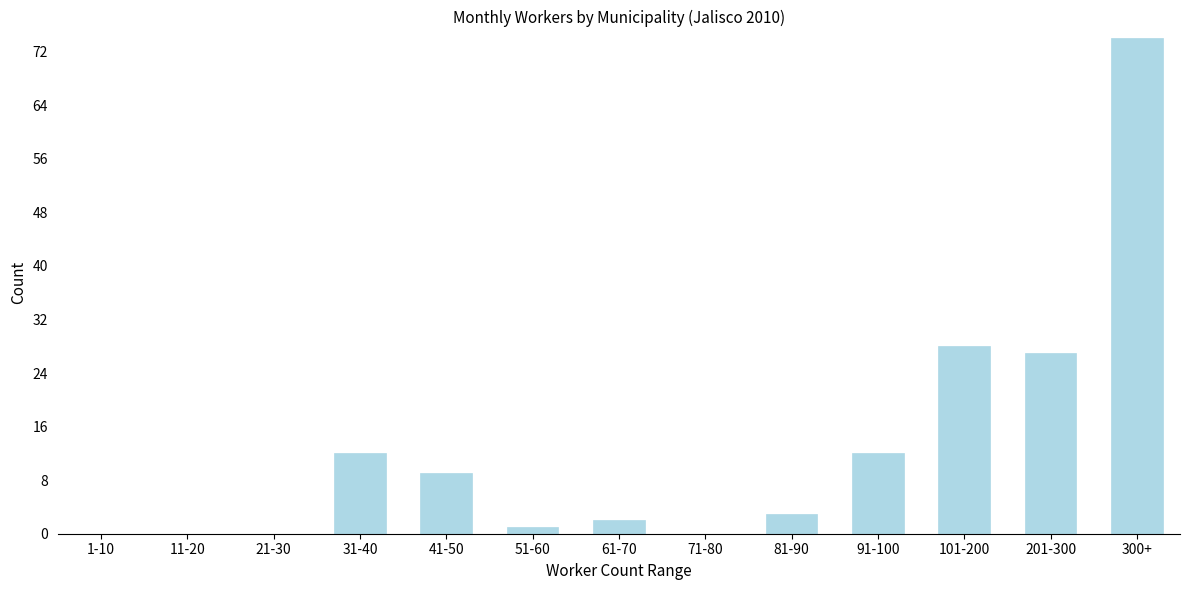

Reading left to right, list all the values displayed in this chart.

1-10=0	11-20=0	21-30=0	31-40=12	41-50=9	51-60=1	61-70=2	71-80=0	81-90=3	91-100=12	101-200=28	201-300=27	300+=74